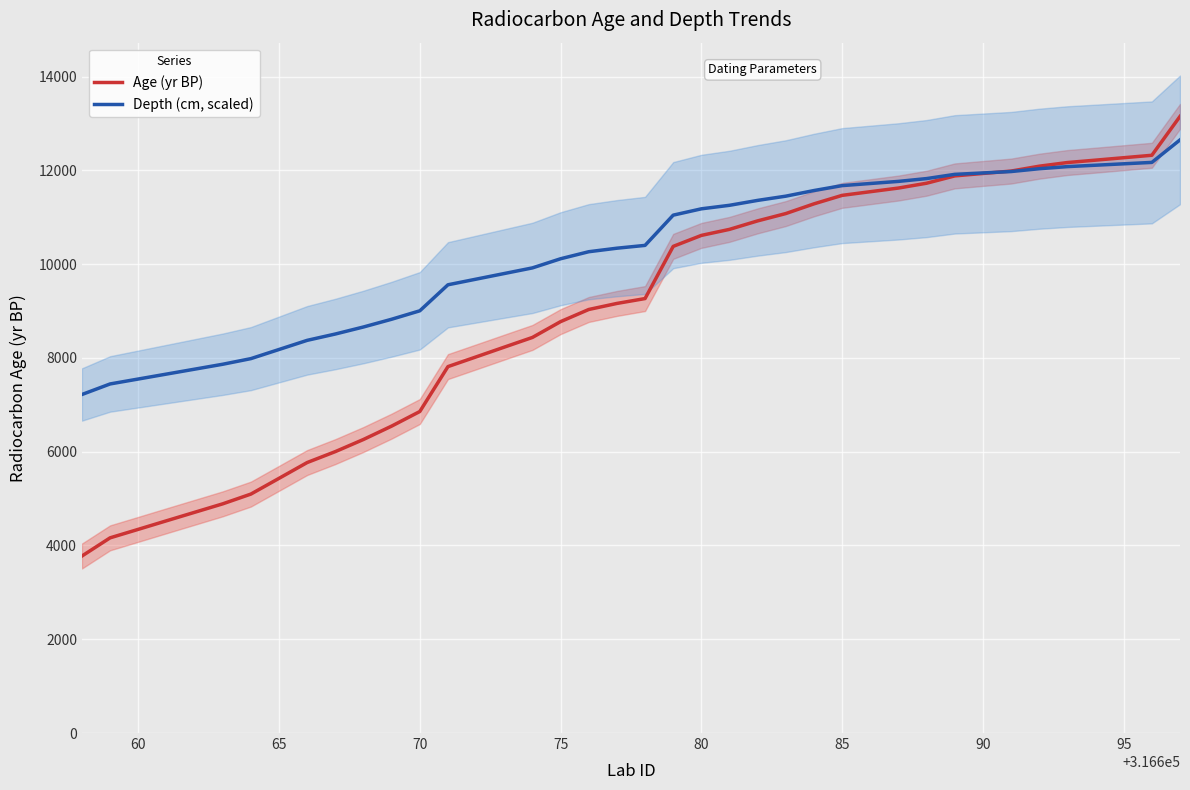

What is the lowest value of the Depth (cm, scaled) series?

7220